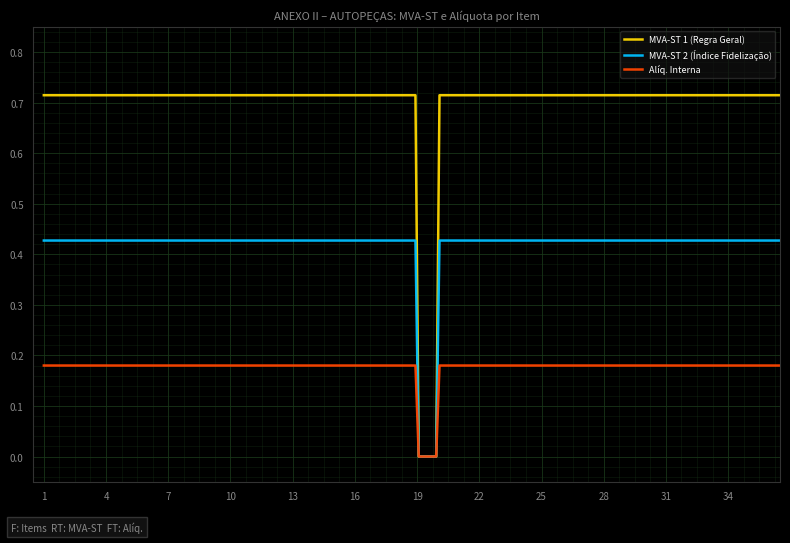

True or false: Alíq. Interna and MVA-ST 1 (Regra Geral) cross at least once.

False